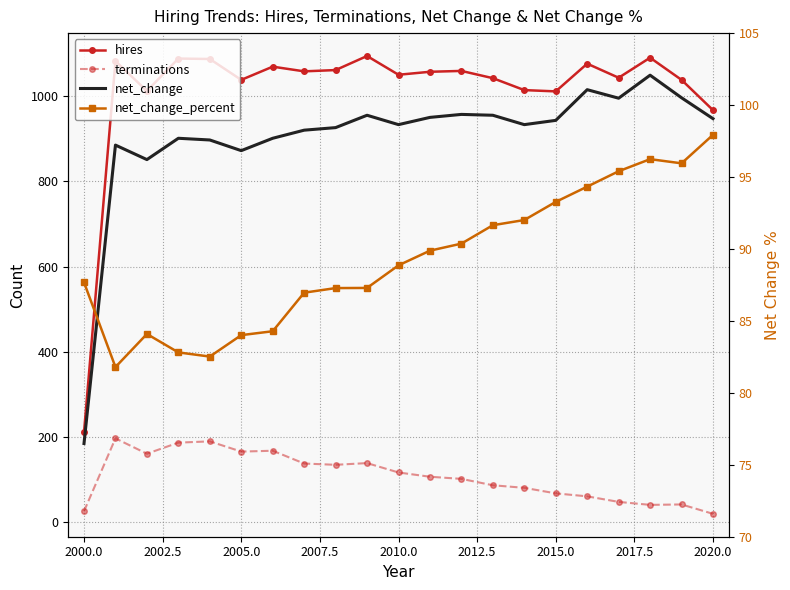

At 2005.0, list the series in order from largest to smallest.

hires, net_change, terminations, net_change_percent